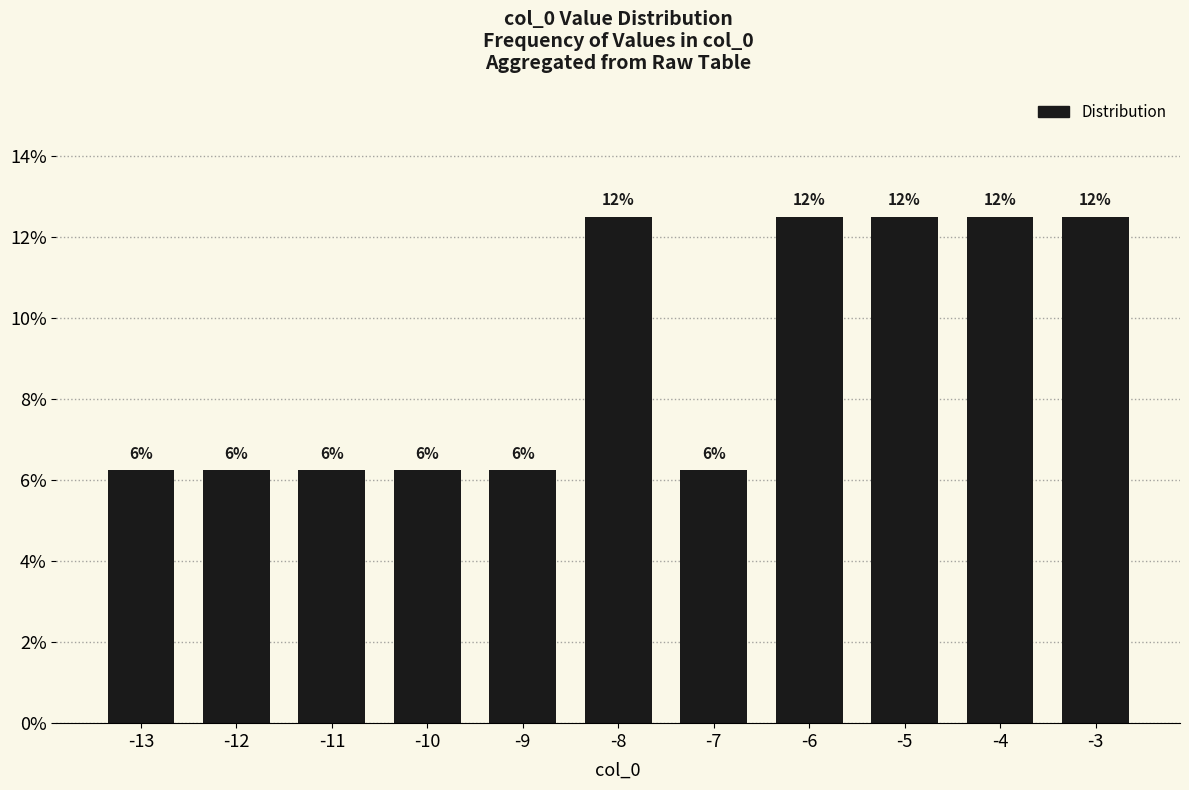

What is the value of the 5th bar from the left?

0.1